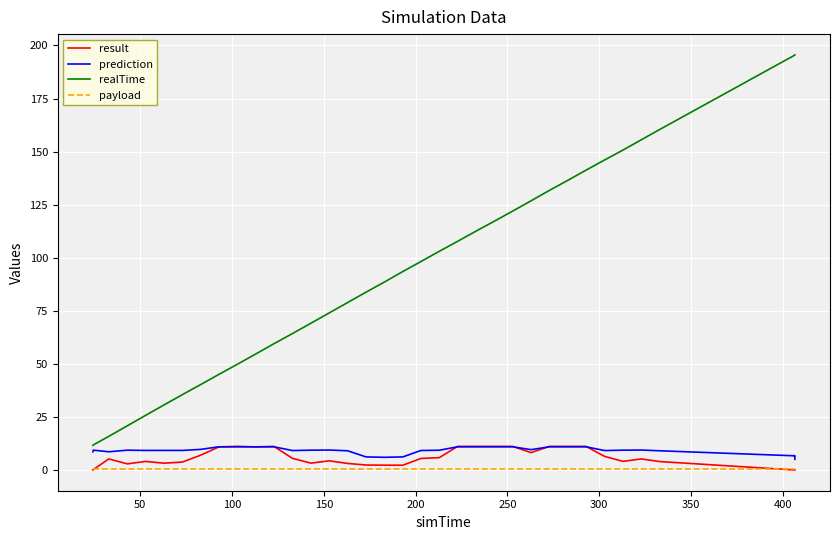

Which series has the largest range (max minus min)?

realTime